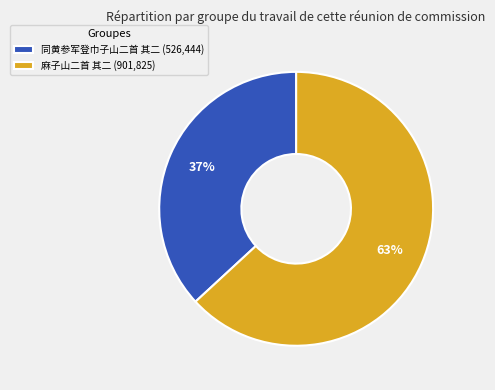

Which category has the biggest portion of the pie?

麻子山二首 其二